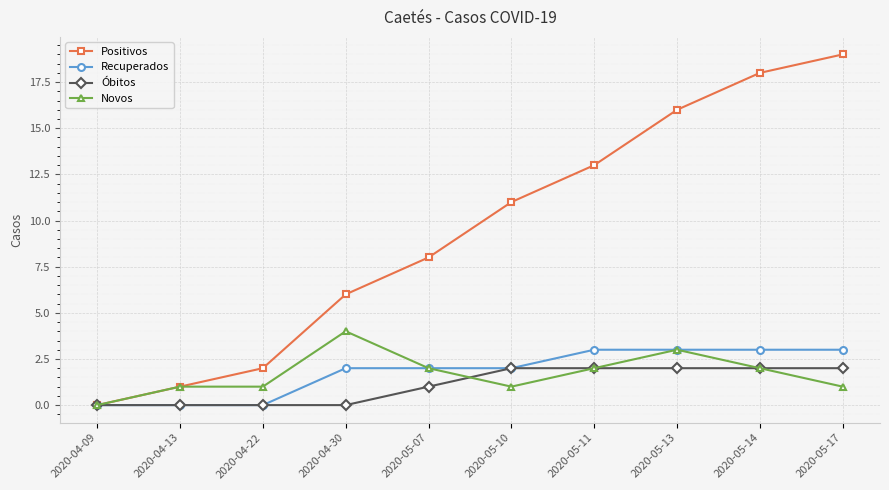

The Positivos series shows 11 at 2020-05-10. True or false?

True